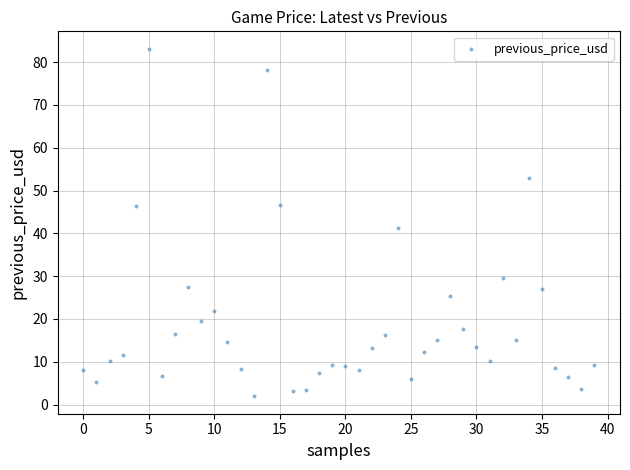

What is the range of Y values (max minus min)?

81.2